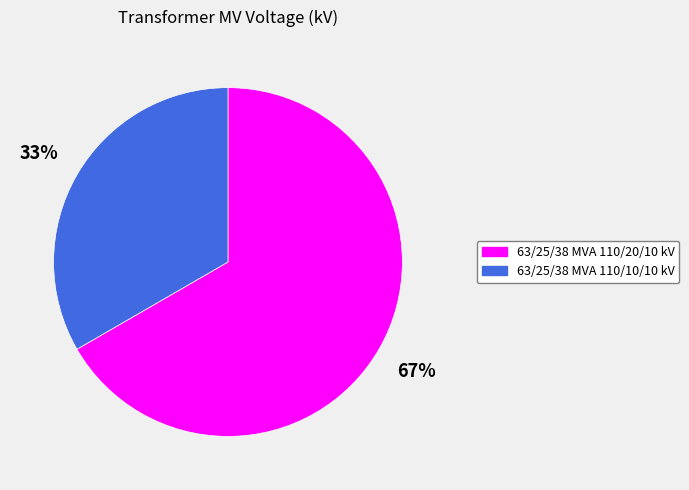

To the nearest percent, what is the combined percentage of 63/25/38 MVA 110/20/10 kV and 63/25/38 MVA 110/10/10 kV?

100%